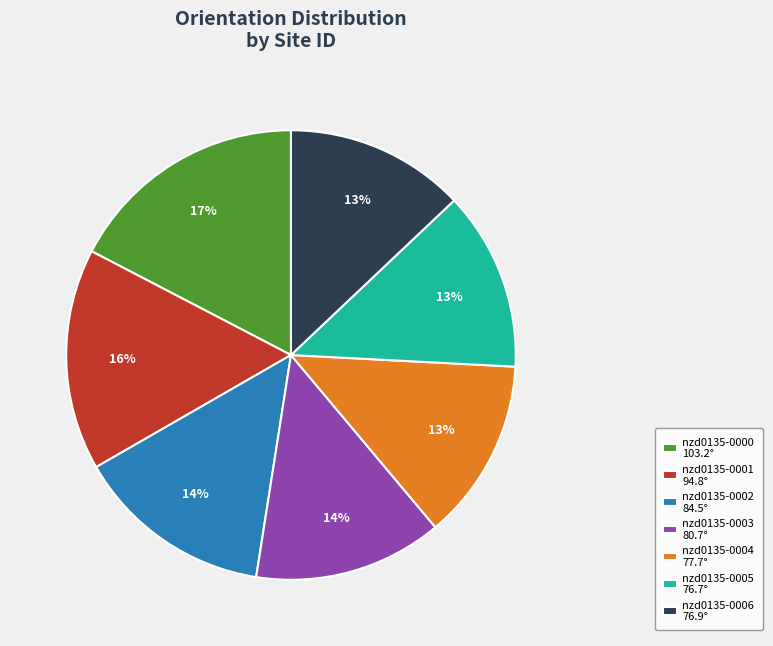

Do nzd0135-0001 and nzd0135-0002 together represent more than half of the pie?

No